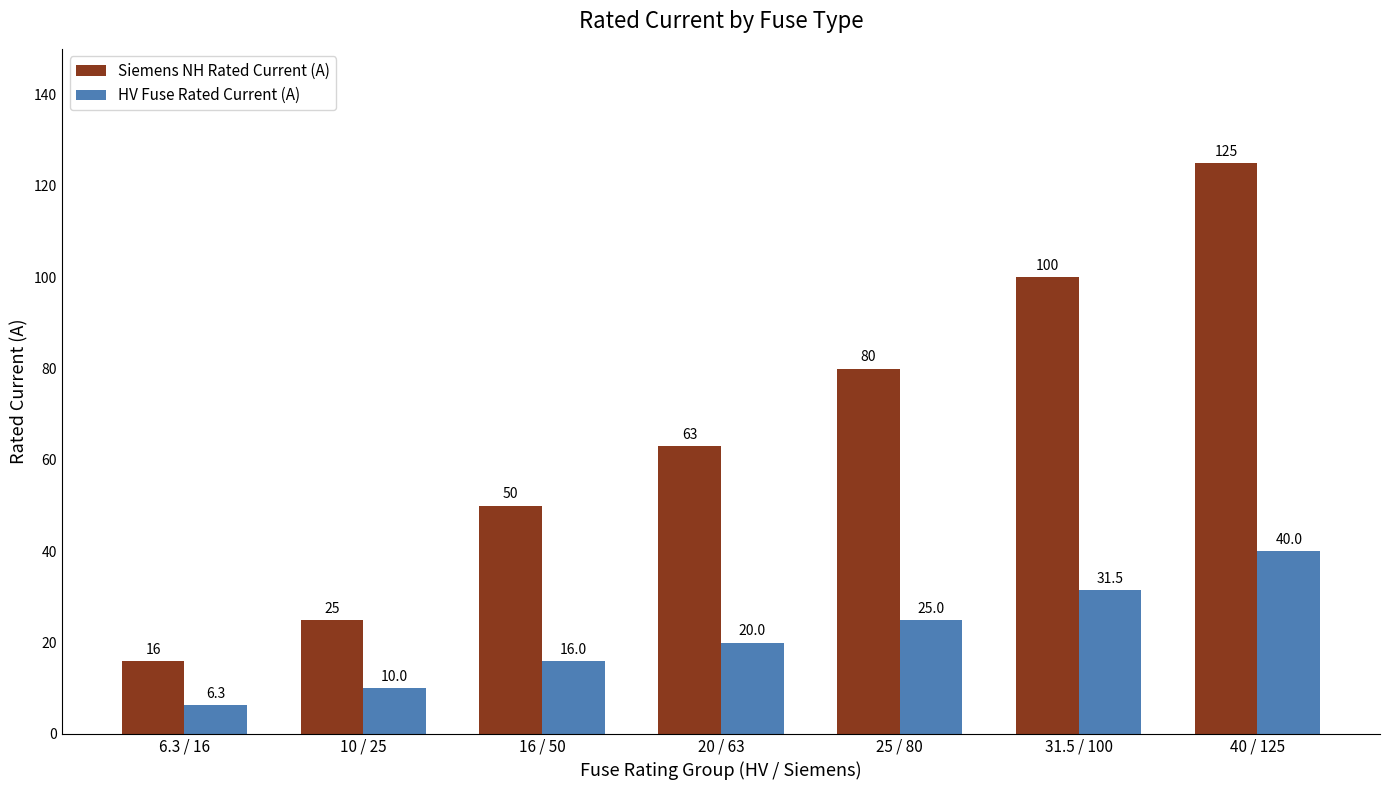

What is the difference between the highest and lowest values at 16 / 50?

34.0